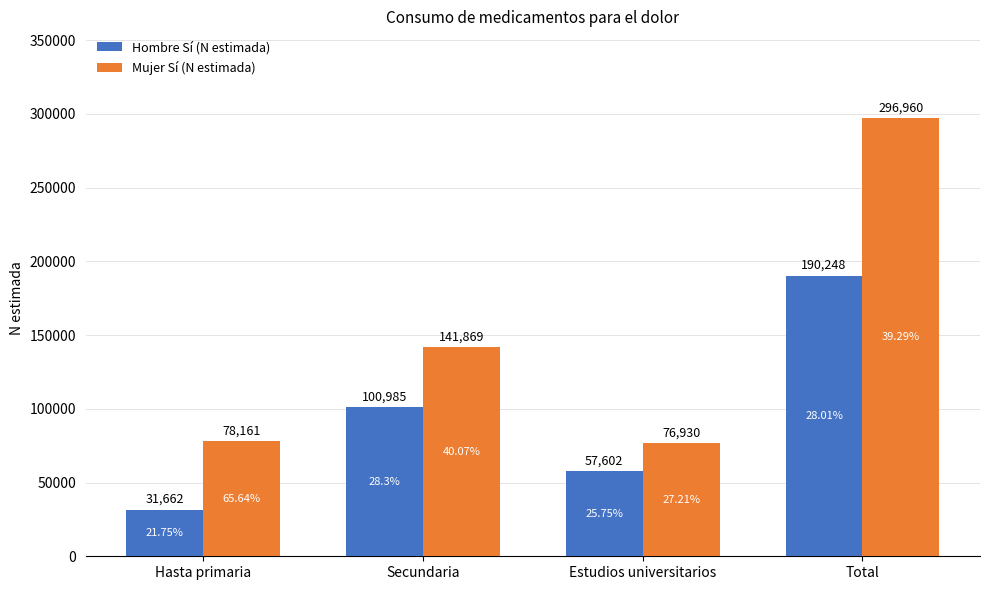

Which series has the largest range (max minus min)?

Mujer Sí (N estimada)